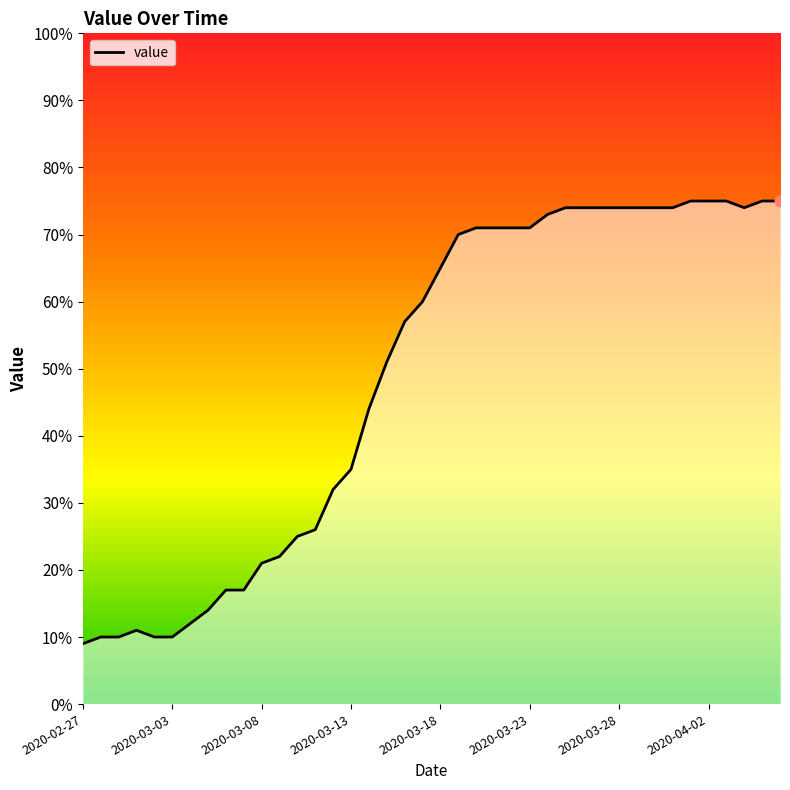

What is the minimum value shown in the chart?

9